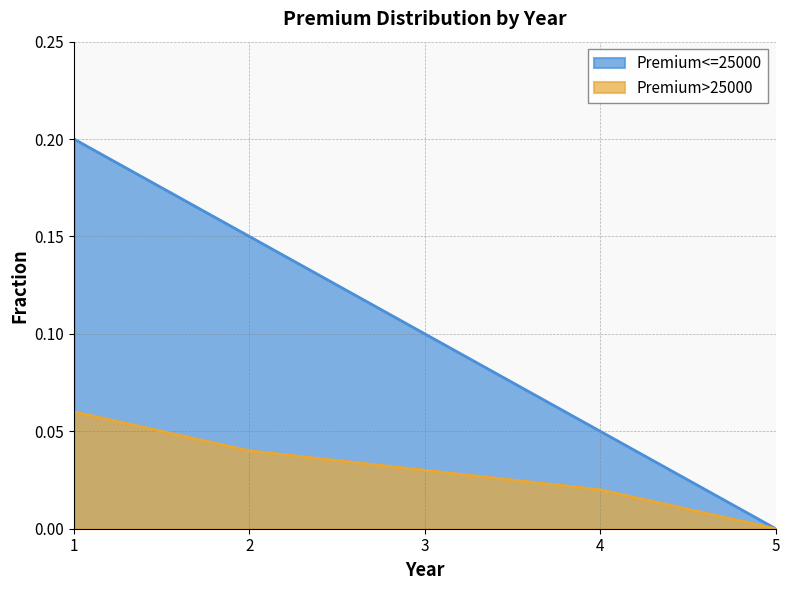

What are all the series names shown in the legend?

Premium<=25000, Premium>25000